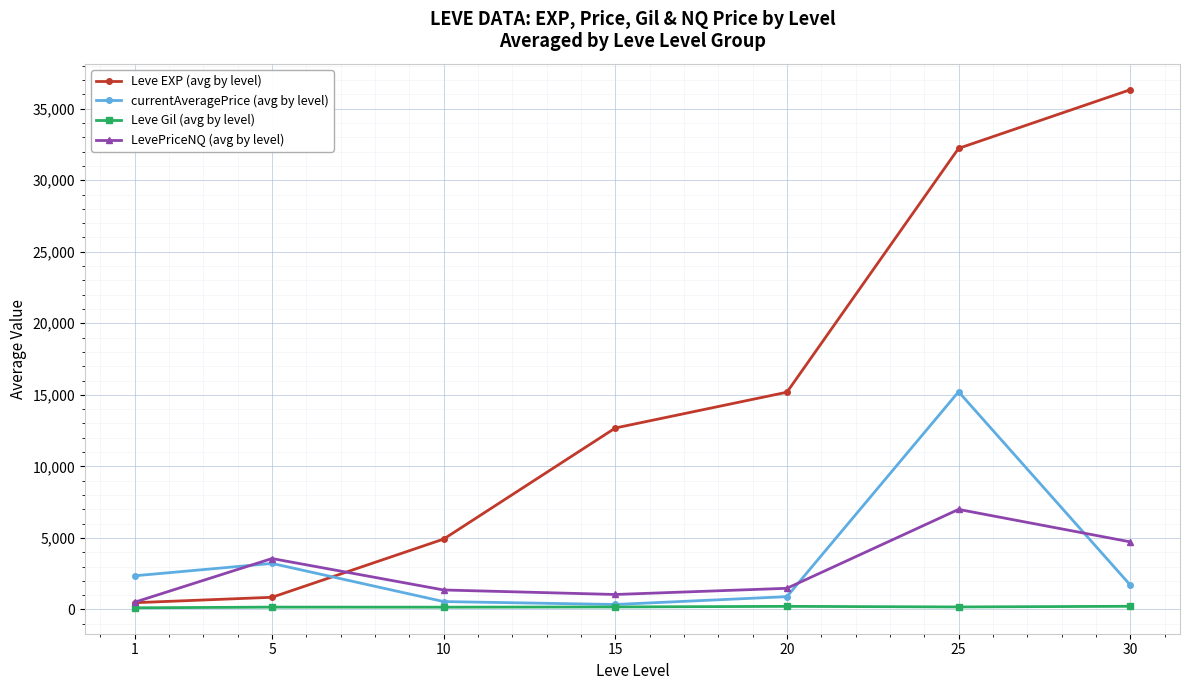

Rank the series by their maximum value, from lowest to highest.

Leve Gil (avg by level), LevePriceNQ (avg by level), currentAveragePrice (avg by level), Leve EXP (avg by level)